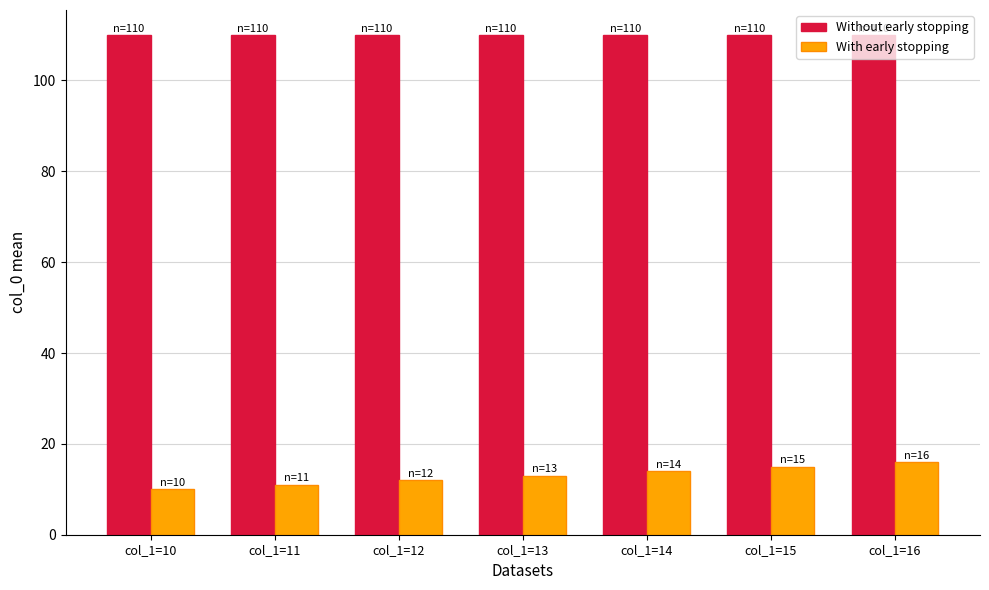

What is the maximum value shown in the chart?

110